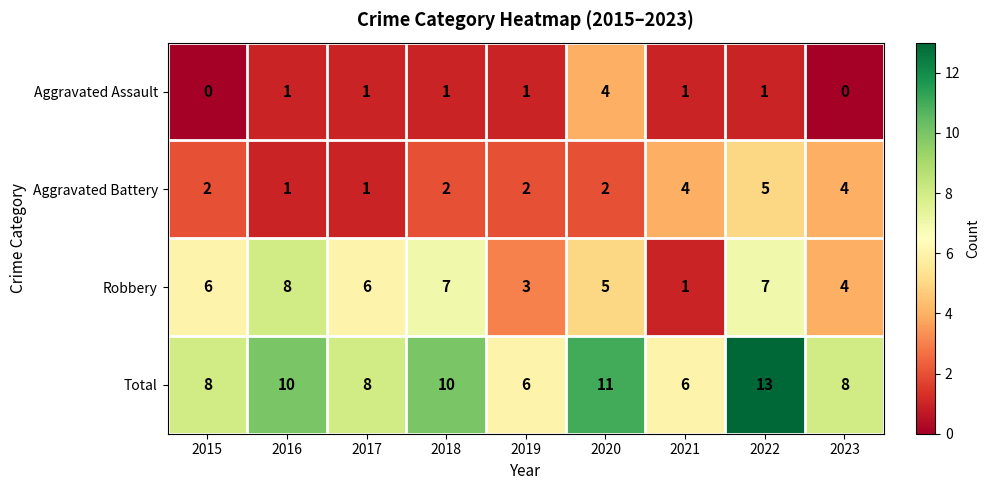

The value of Aggravated Assault at 2022 is 1. True or false?

True